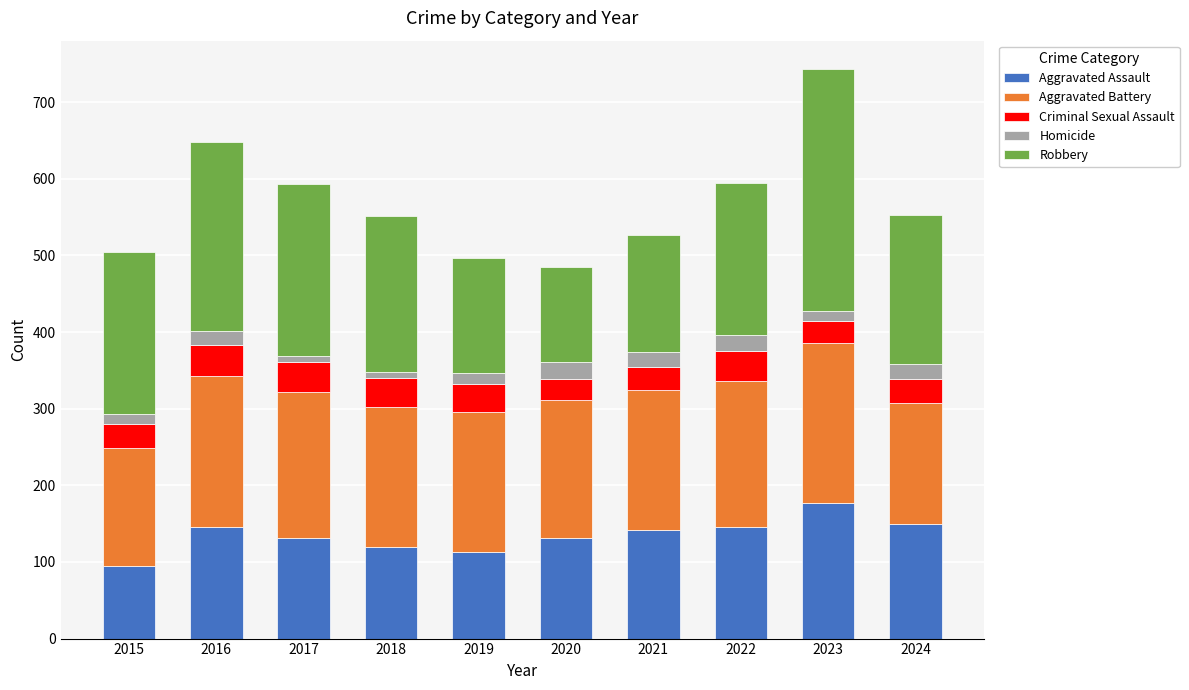

How many bars are there in total?

10